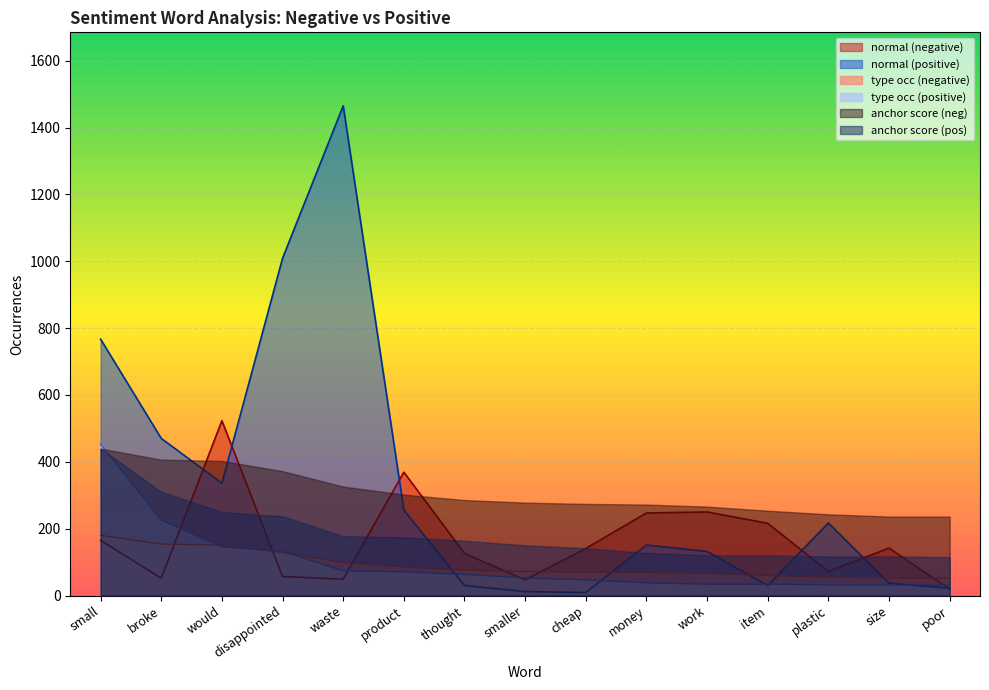

What is the difference between the maximum and minimum values in the normal_neg series?

504